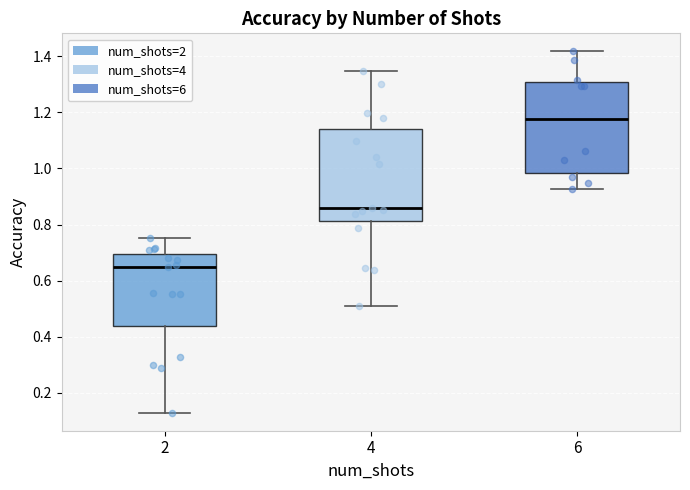

Reading left to right, transcribe this box plot: for each box, give where its median line is, the range the box spans, and where its two whiskers end, as read against the y-axis. The values are not printed on the chart, so give them approximately, as read against the axis.

2: median 0.64, box 0.44 to 0.70, whiskers 0.12 to 0.76
4: median 0.86, box 0.82 to 1.14, whiskers 0.50 to 1.34
6: median 1.18, box 0.98 to 1.30, whiskers 0.92 to 1.42